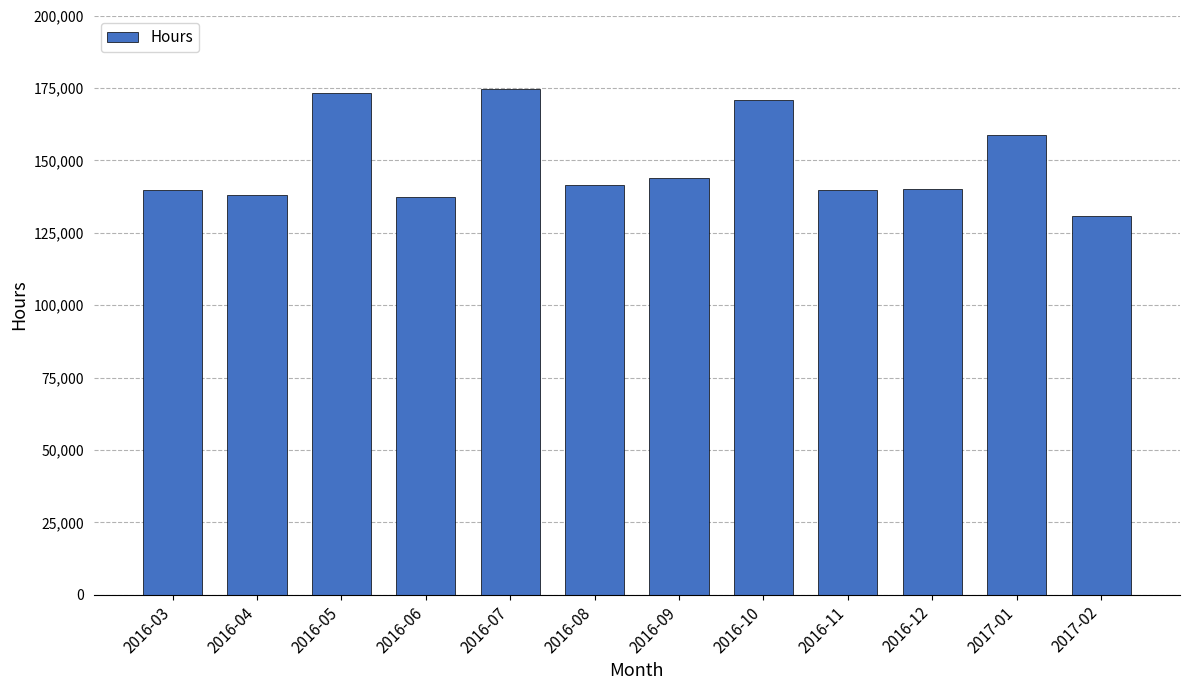

Is it true that the value at 2016-10 is 93513.7?

False